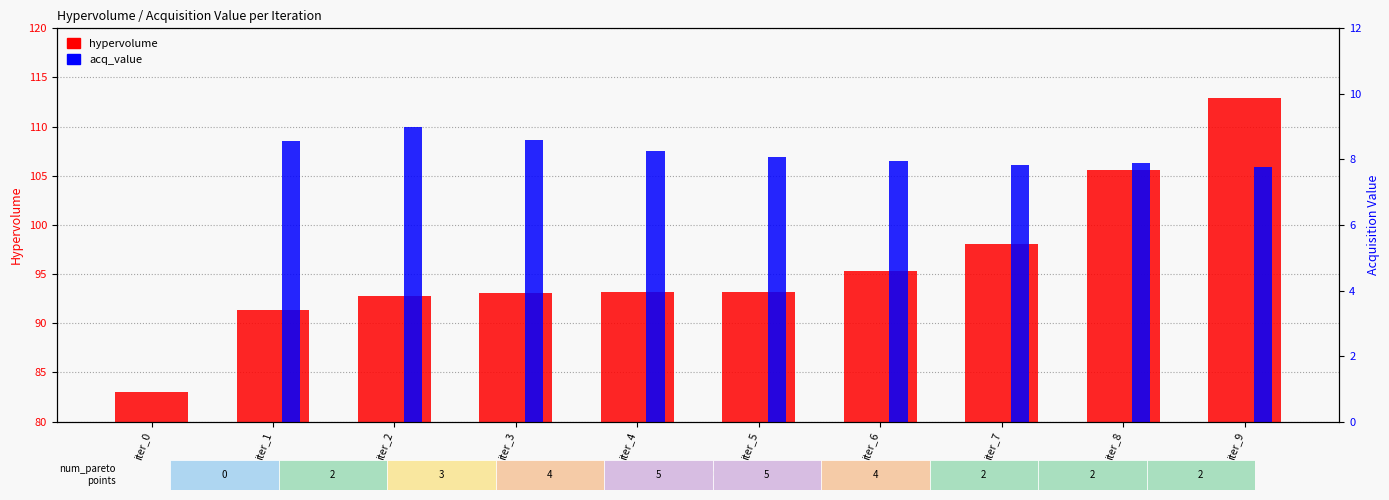

Rank the categories by acq_value value from lowest to highest.

iter_0, iter_9, iter_7, iter_8, iter_6, iter_5, iter_4, iter_1, iter_3, iter_2